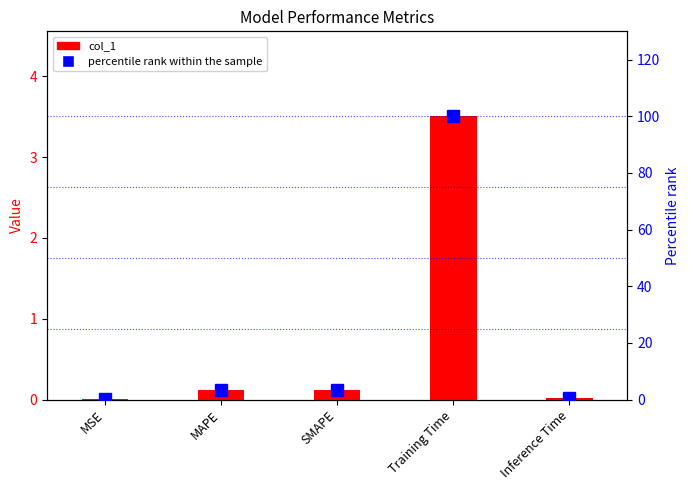

What are all the series names shown in the legend?

col_1, percentile rank within the sample